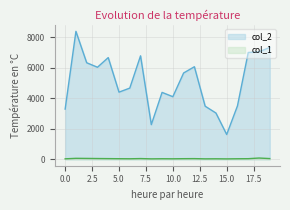

How many interior local peaks does the col_1 series have?

6